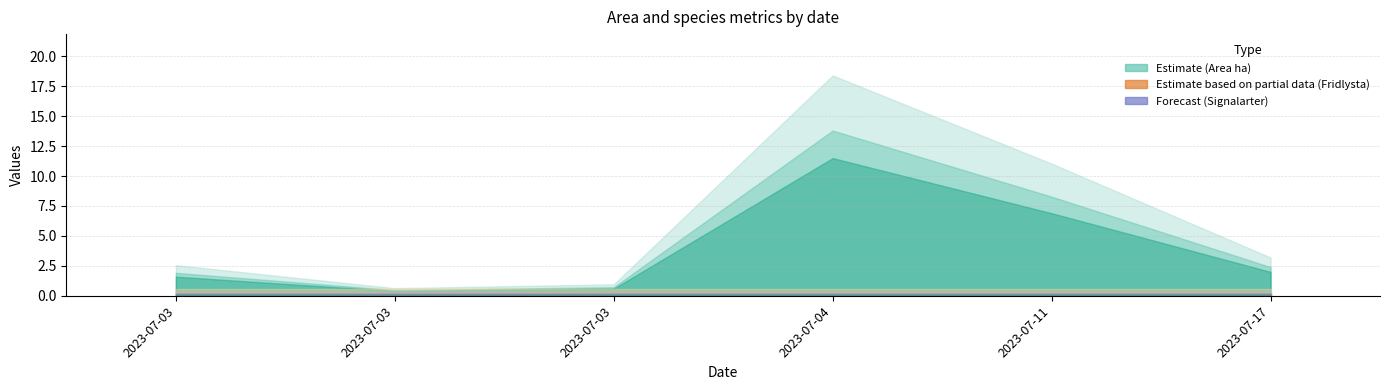

What is the sum of the Area (ha) values at 2023-07-03 and 2023-07-04?

12.1